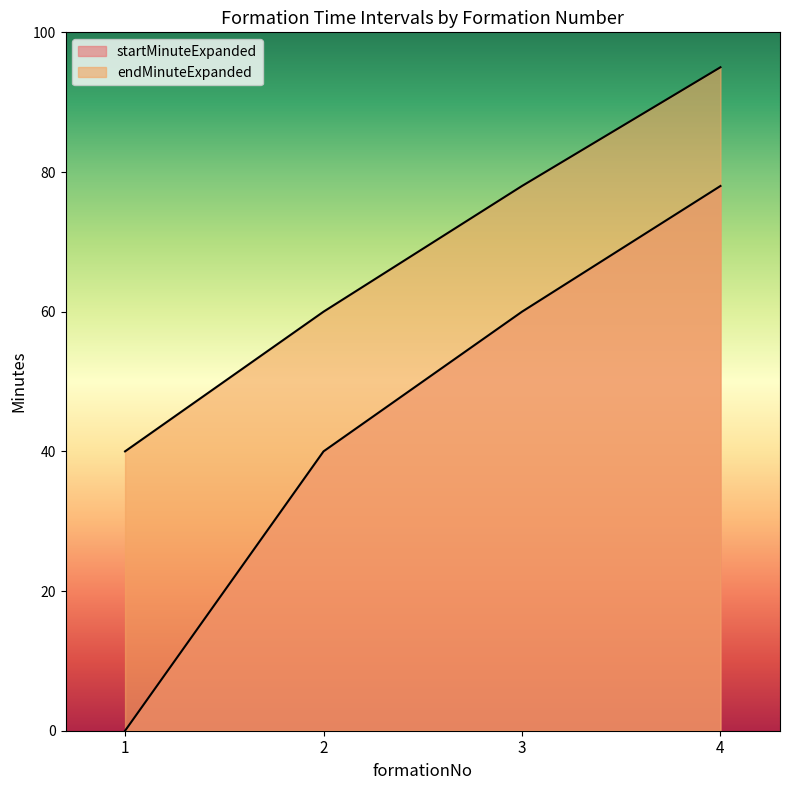

True or false: endMinuteExpanded has a value of 78 at 3.

True